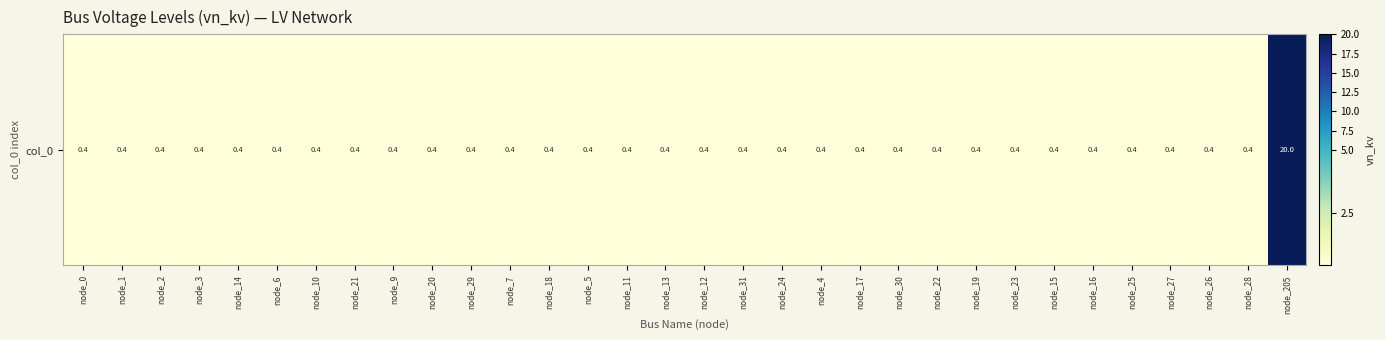

The value at node_16 is 0.4. True or false?

True